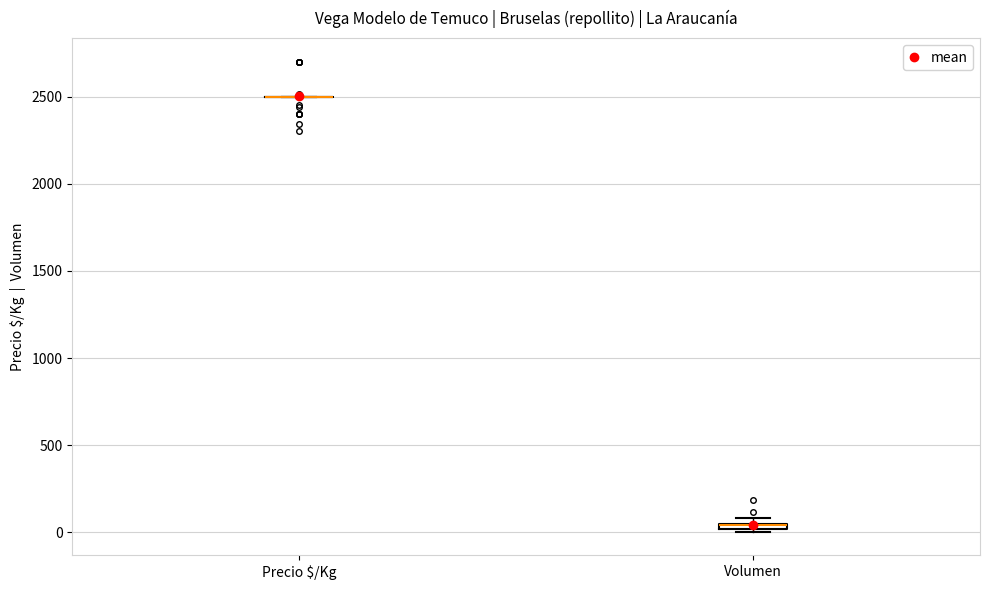

Where is the upper edge of the box for Volumen on the y-axis? The values are not printed on the chart, so give them approximately, as read against the axis.

50